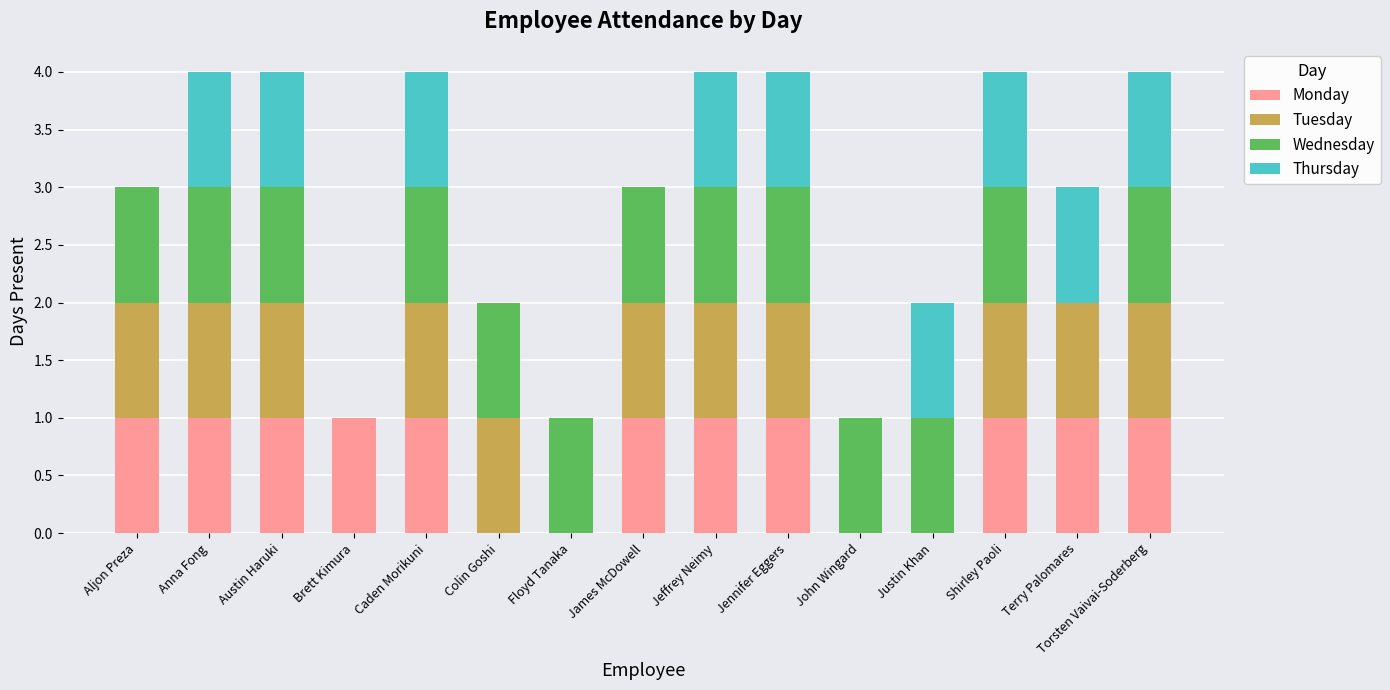

What is the sum of all Monday values?

11